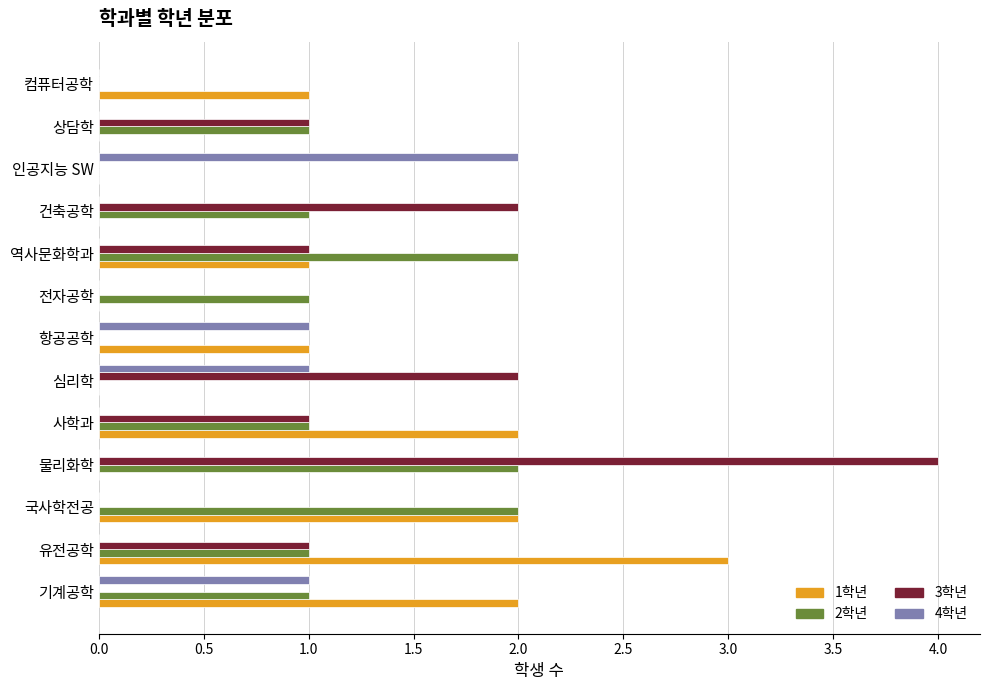

At which category is the sum across all series the highest?

물리화학